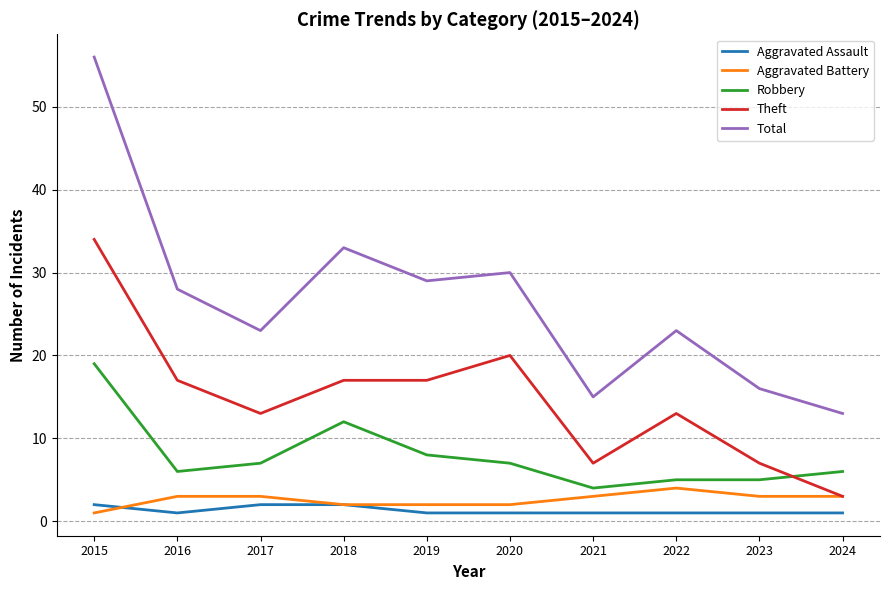

List the series in order of their peak value, highest first.

Total, Theft, Robbery, Aggravated Battery, Aggravated Assault